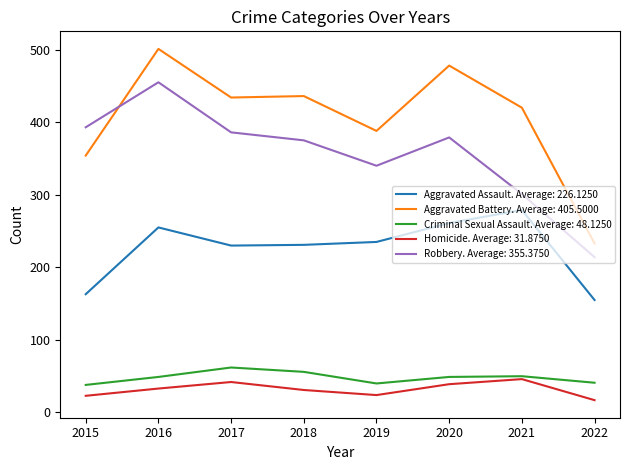

True or false: Aggravated Battery. Average: 405.5000 and Criminal Sexual Assault. Average: 48.1250 cross at least once.

False